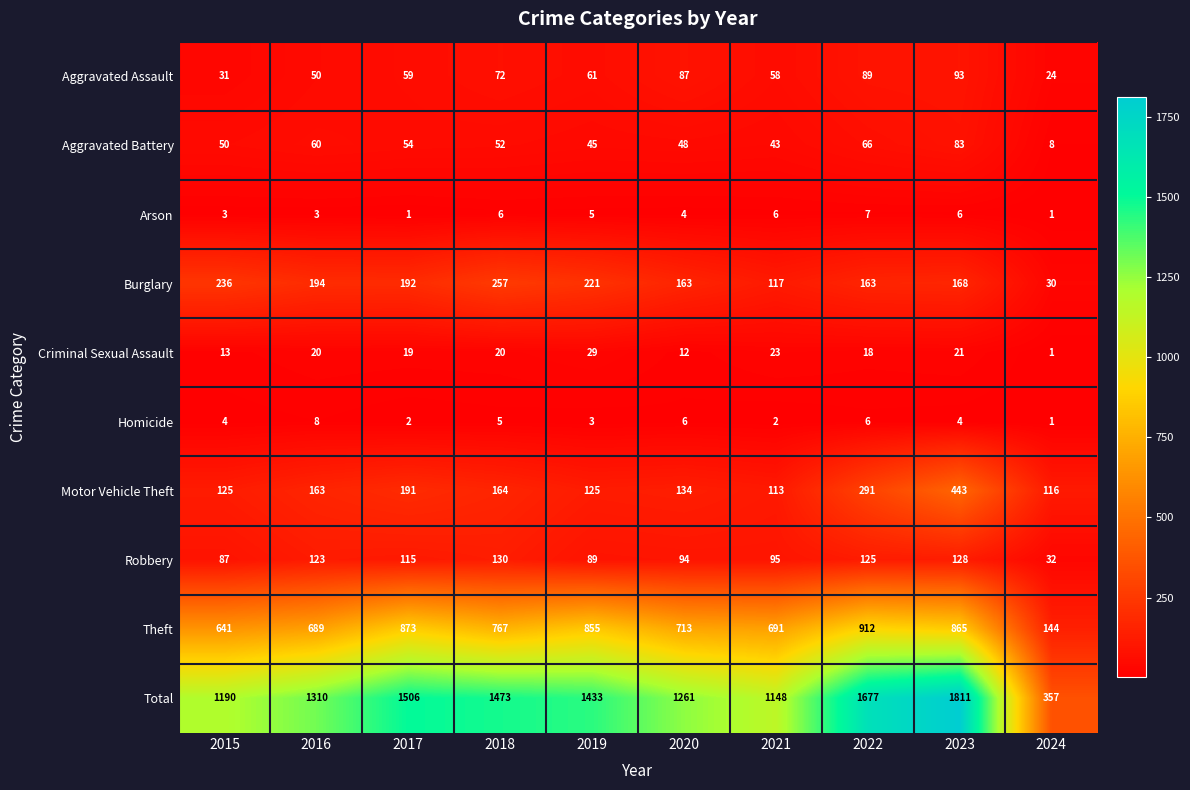

How many distinct data groups are displayed?

10